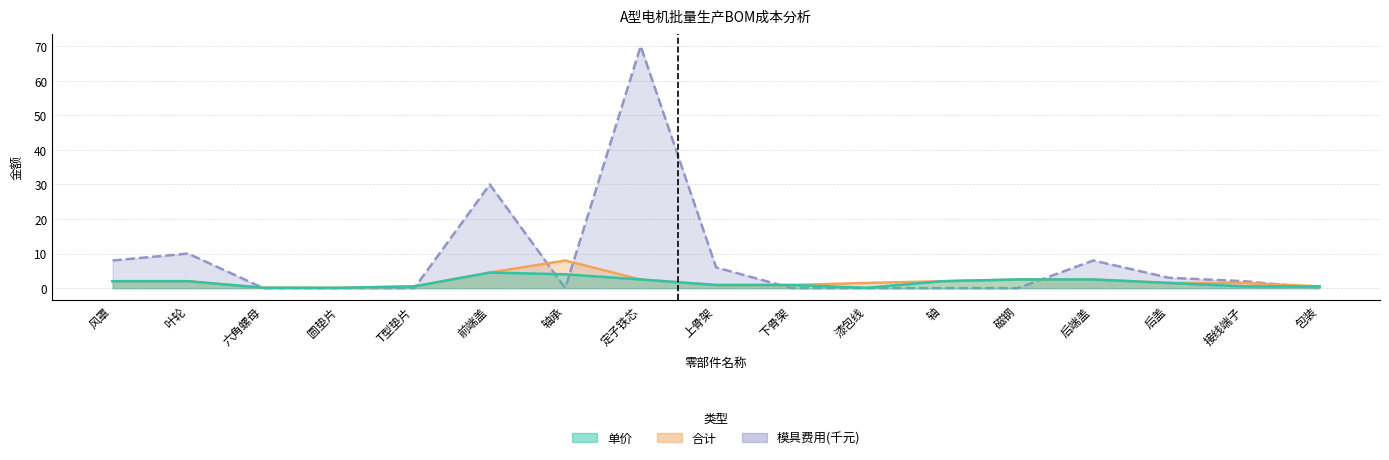

How many lines are shown in the chart?

3